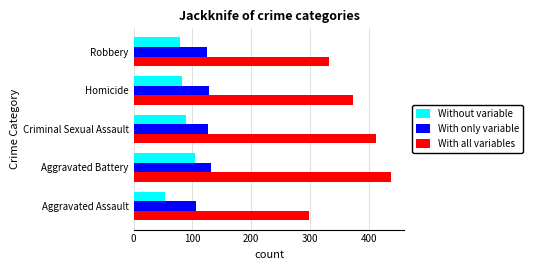

What is the maximum value for With all variables?

439